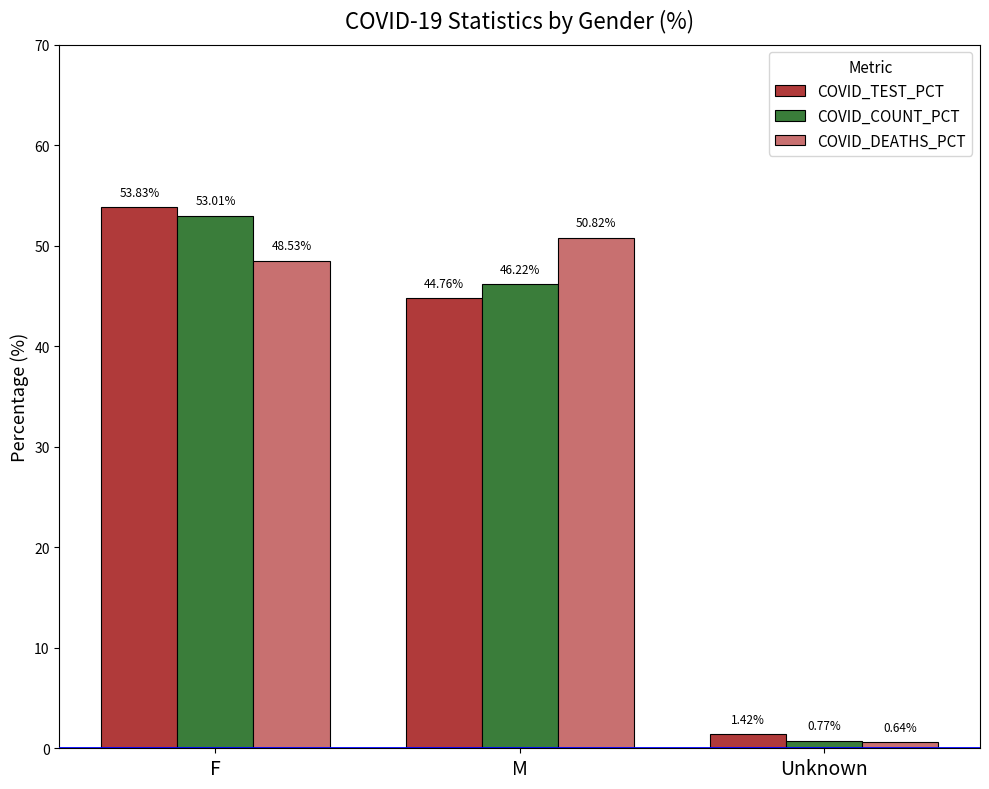

Which category has the highest value in the COVID_TEST_PCT series?

F